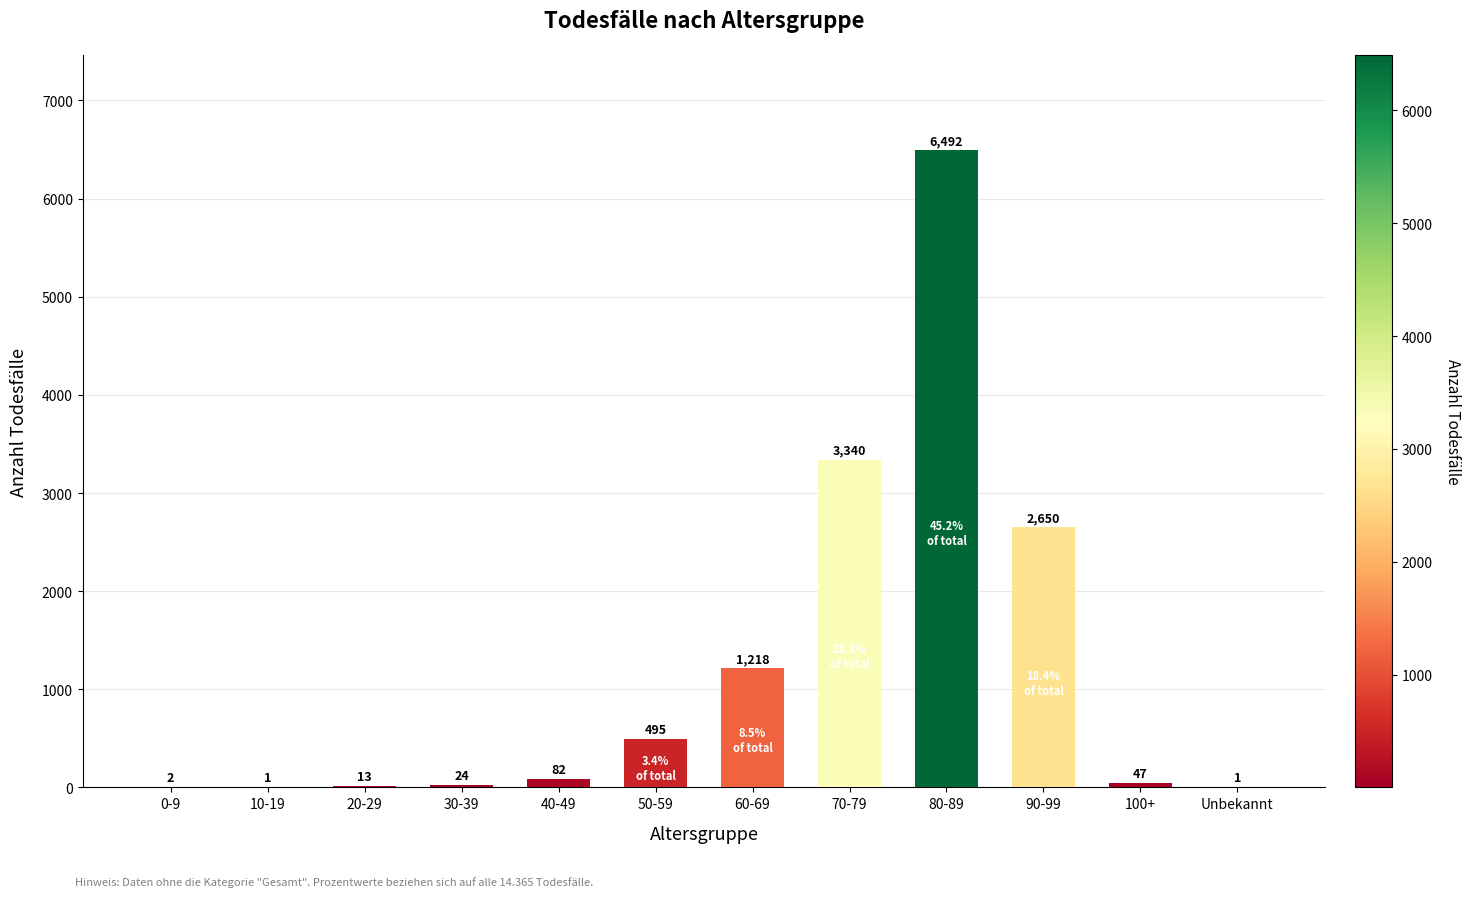

Are the bars grouped side by side (vs. stacked)?

No